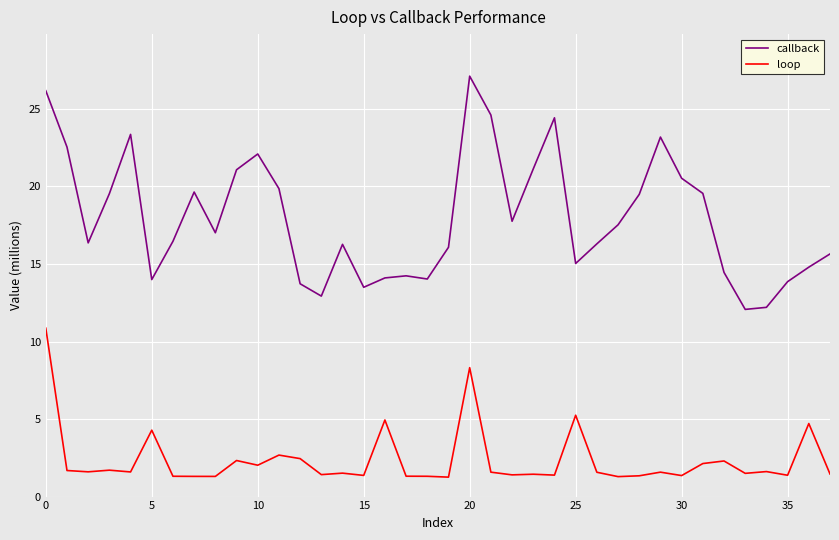

Does the chart have visible grid lines?

Yes